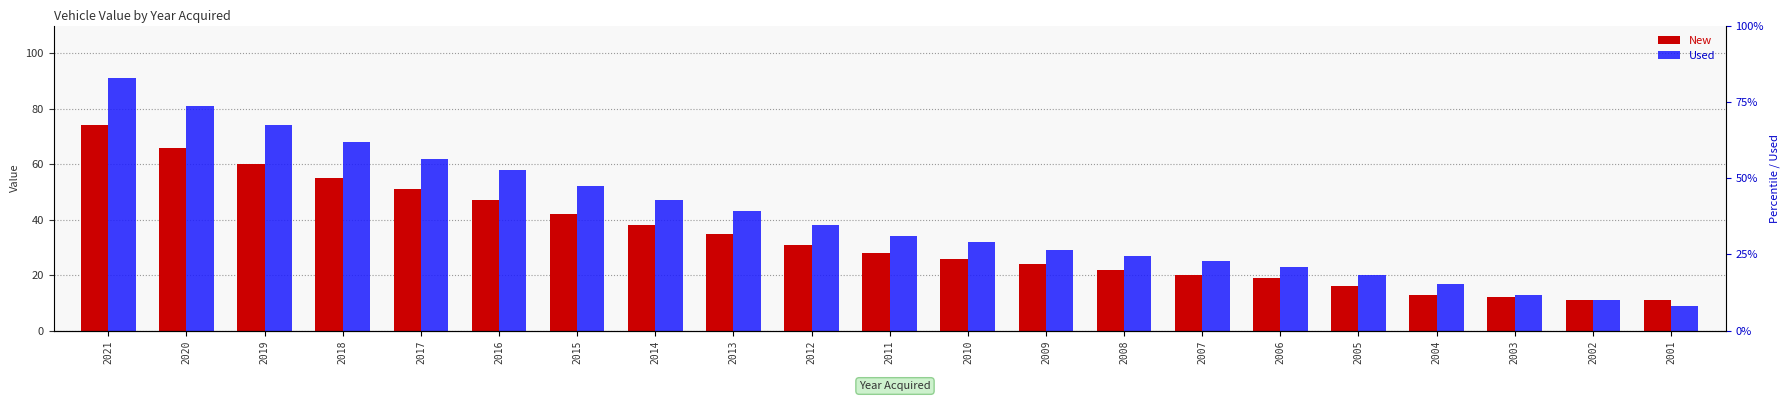

Reading left to right, what are all the values shown in this chart?

New: 2021=74	2020=66	2019=60	2018=55	2017=51	2016=47	2015=42	2014=38	2013=35	2012=31	2011=28	2010=26	2009=24	2008=22	2007=20	2006=19	2005=16	2004=13	2003=12	2002=11	2001=11
Used: 2021=91	2020=81	2019=74	2018=68	2017=62	2016=58	2015=52	2014=47	2013=43	2012=38	2011=34	2010=32	2009=29	2008=27	2007=25	2006=23	2005=20	2004=17	2003=13	2002=11	2001=9